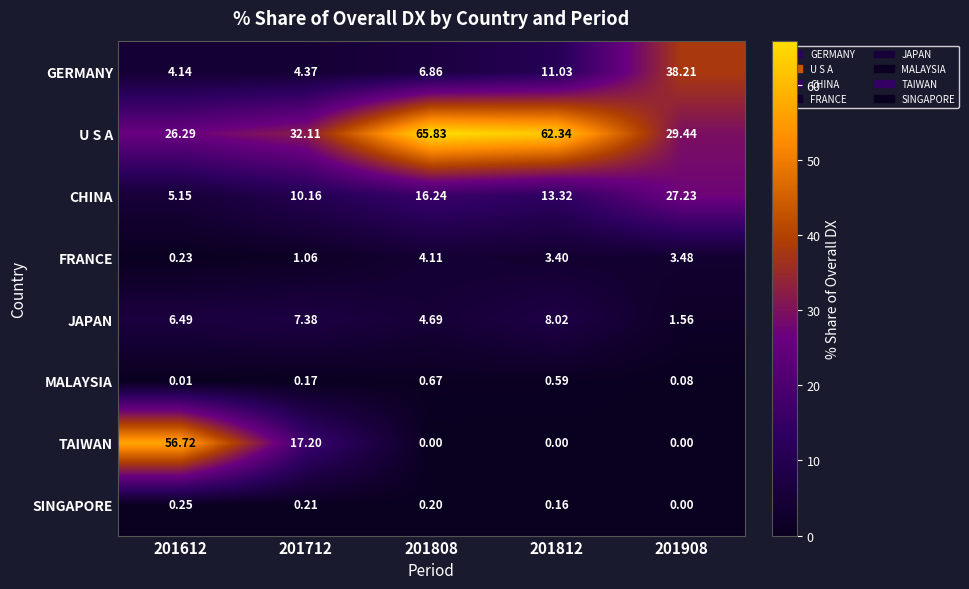

How many data points in U S A are less than 32?

2